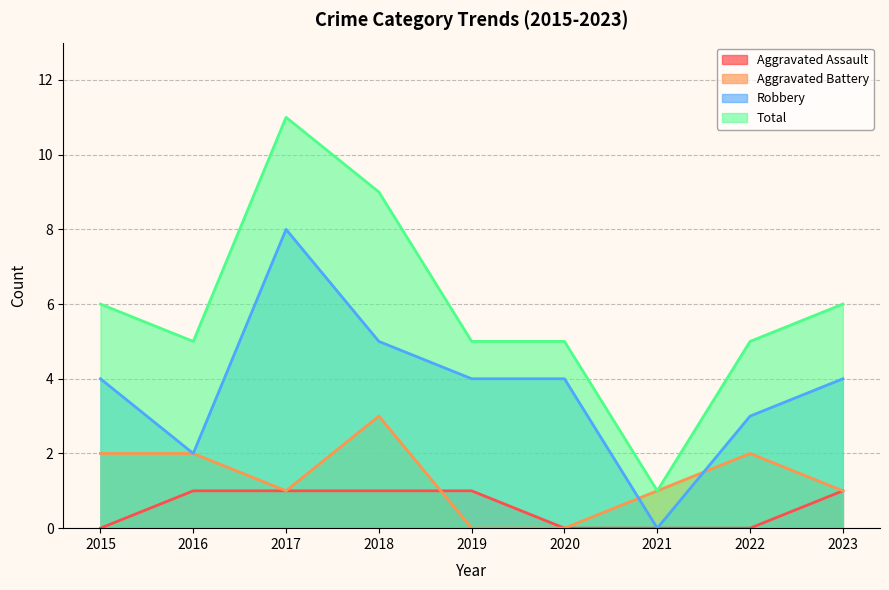

Rank the series by their maximum value, from lowest to highest.

Aggravated Assault, Aggravated Battery, Robbery, Total